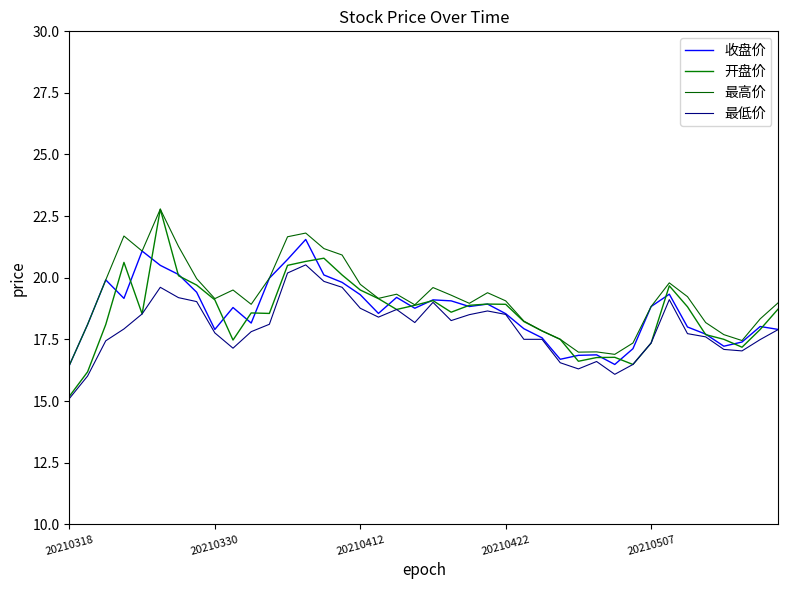

At which category is the sum across all series the highest?

5